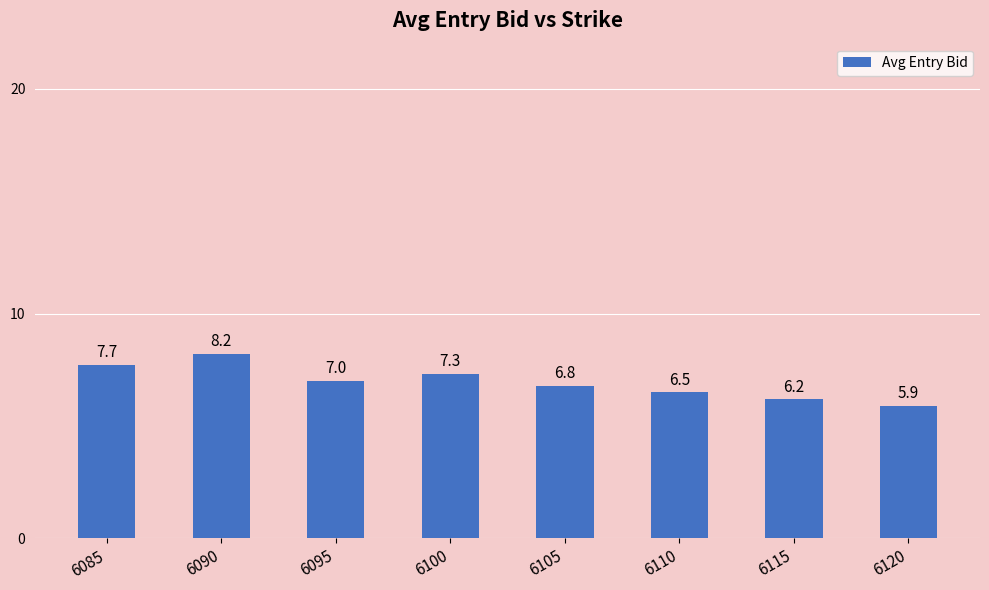

Read the value at 6110.

6.5